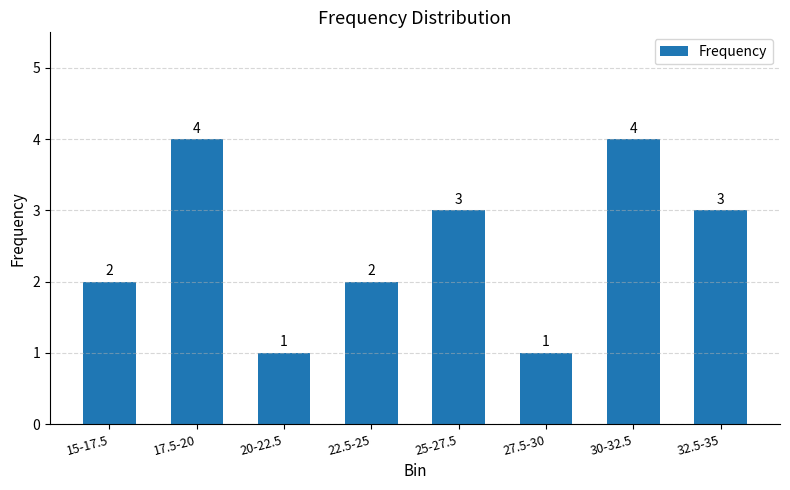

Which has a higher value, 17.5-20 or 32.5-35?

17.5-20